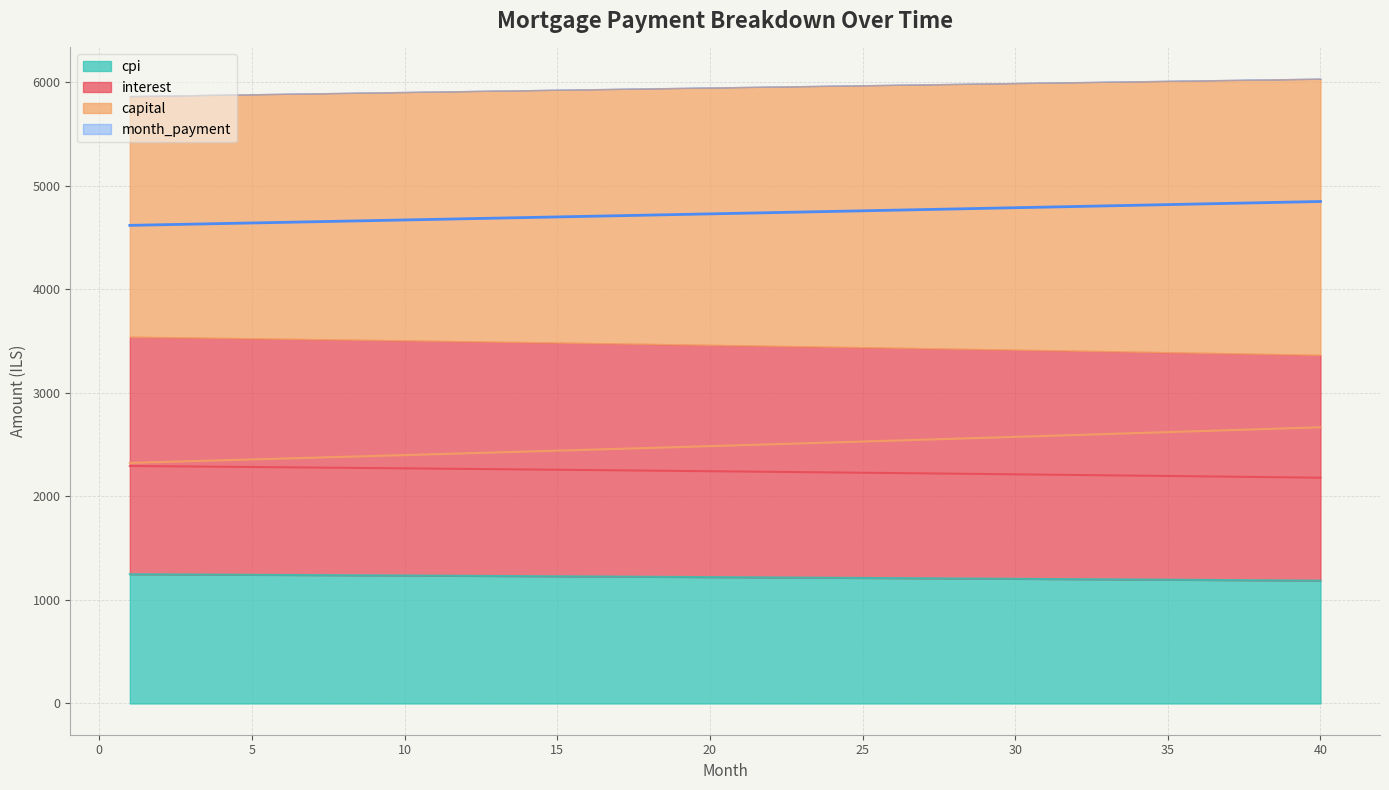

Which has a higher value, 12 or 2?

2